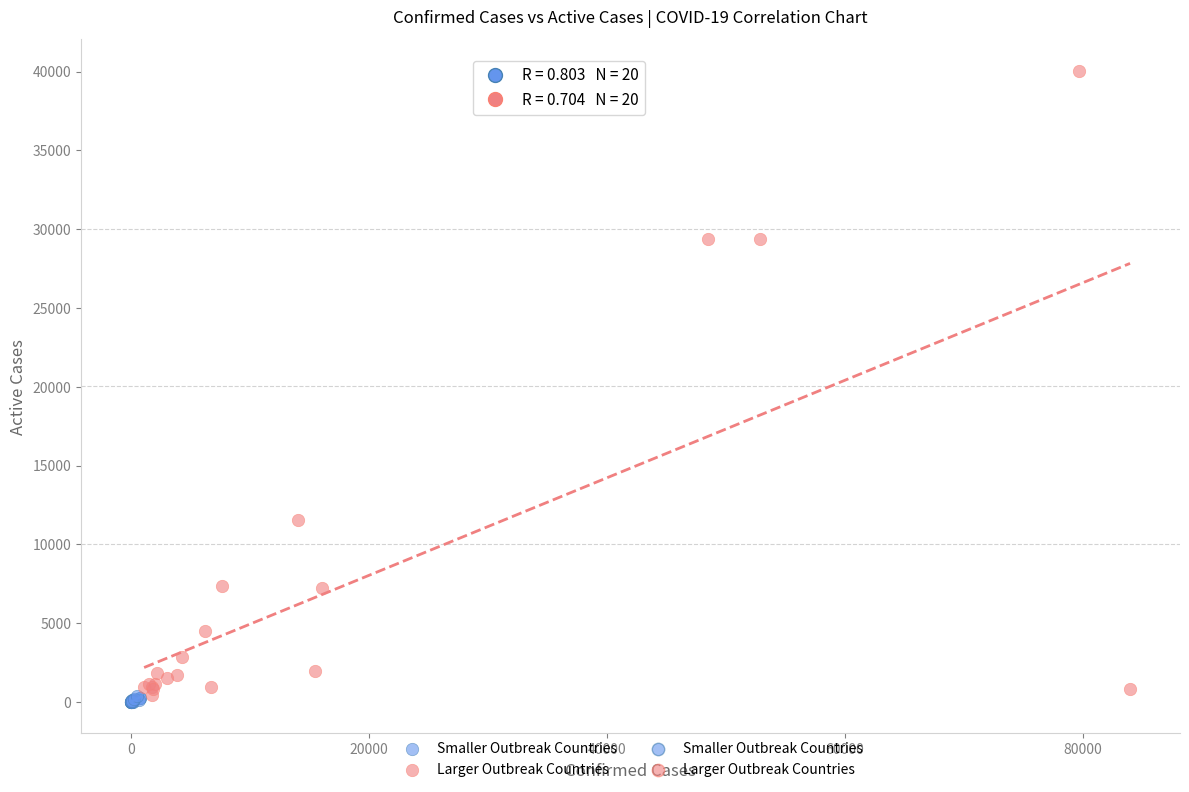

Which series contains the highest Y value?

Larger Outbreak Countries